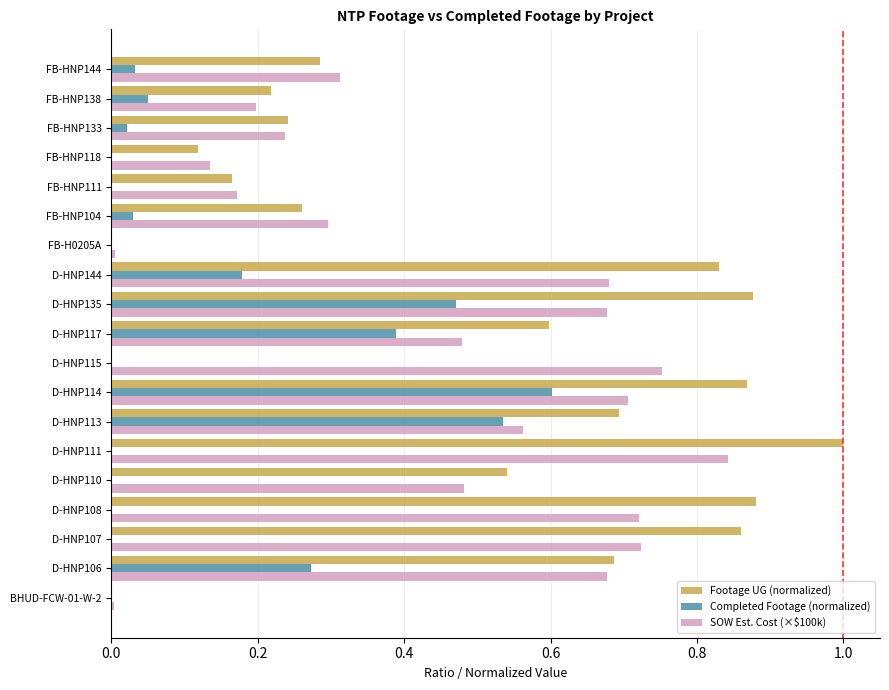

True or false: SOW Est. Cost (×$100k) has a value of 0.7 at D-HNP106.

True